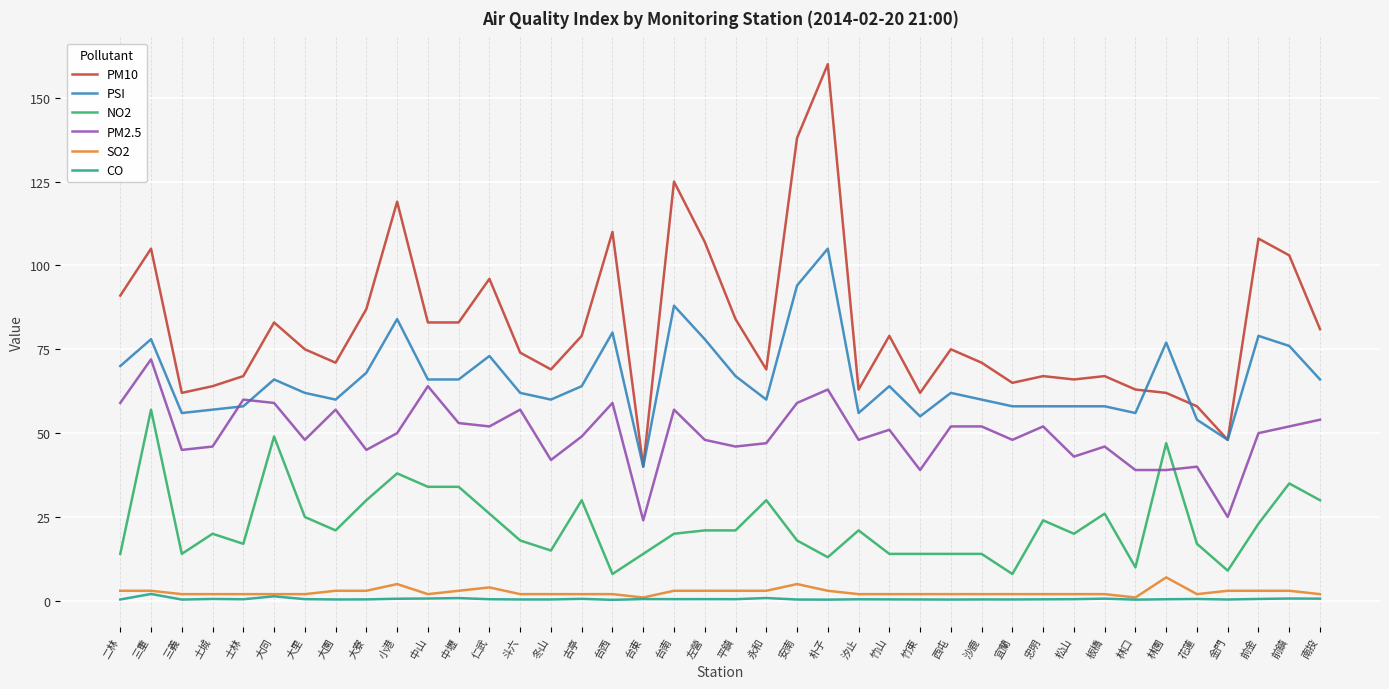

List the series in order of their peak value, highest first.

PM10, PSI, PM2.5, NO2, SO2, CO